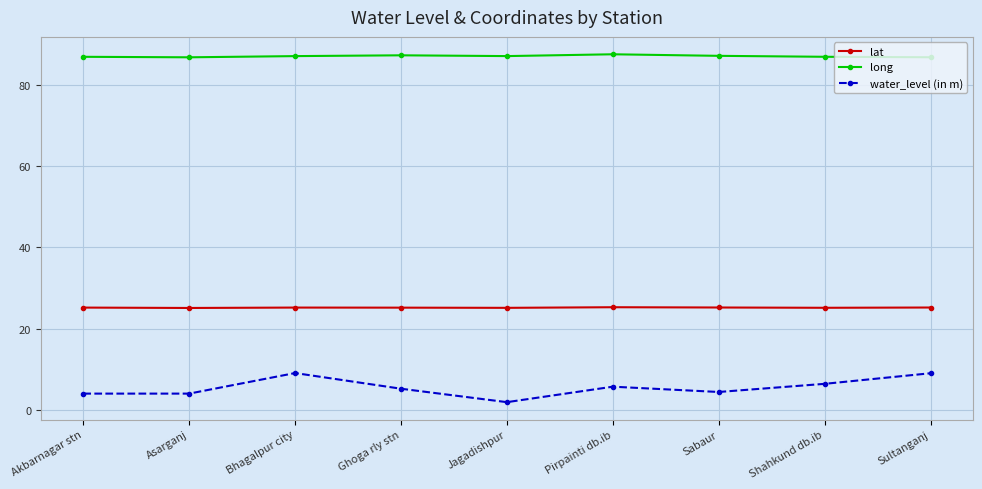

True or false: long and water_level (in m) cross at least once.

False